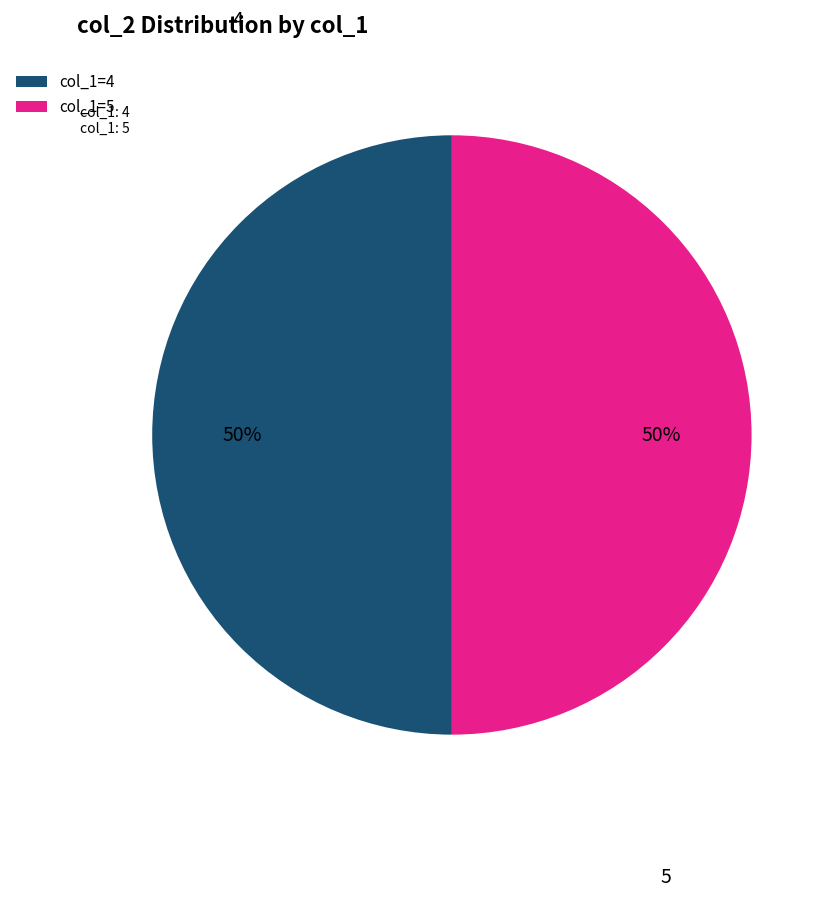

What is the ratio of the value at col_1=4 to the value at col_1=5?

1.0